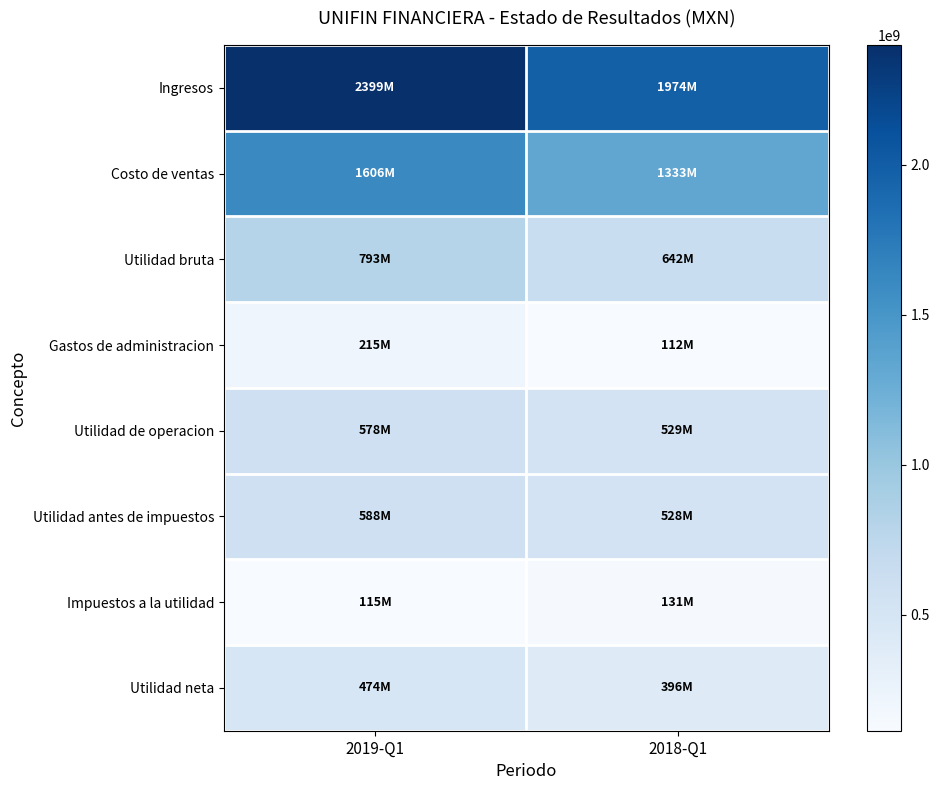

List the series in order of their peak value, lowest first.

Impuestos a la utilidad, Gastos de administracion, Utilidad neta, Utilidad de operacion, Utilidad antes de impuestos, Utilidad bruta, Costo de ventas, Ingresos